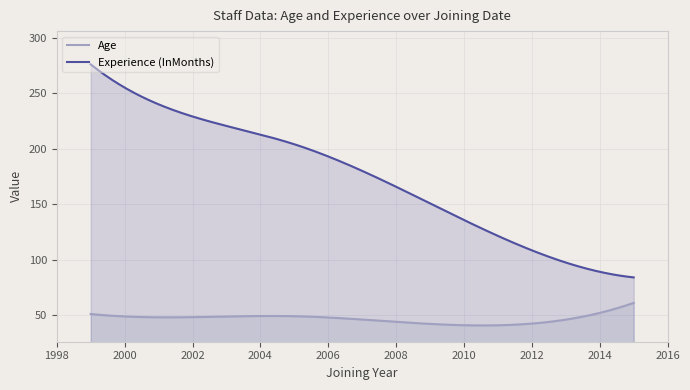

What is the minimum value shown in the chart?

40.7